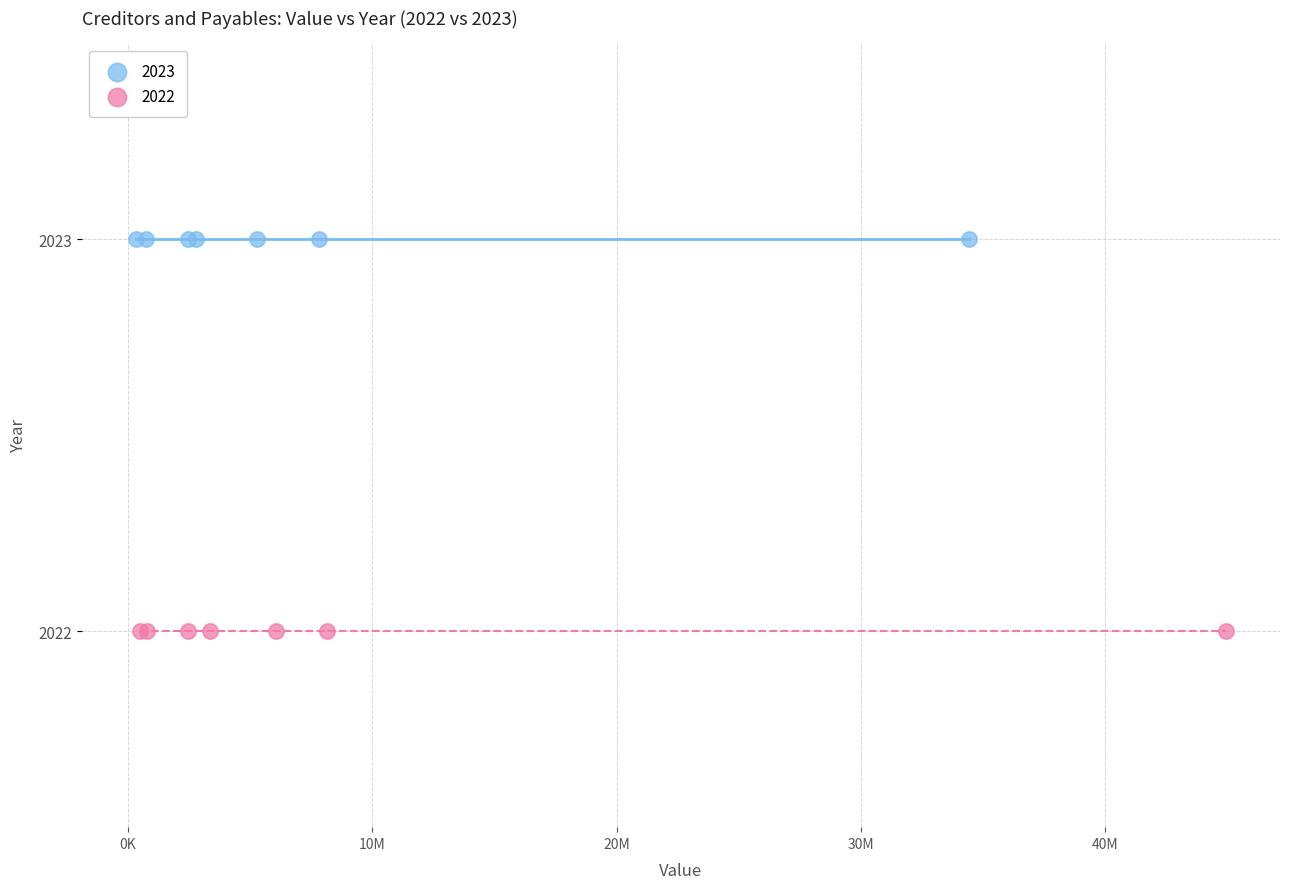

Which series contains the lowest Y value?

2022